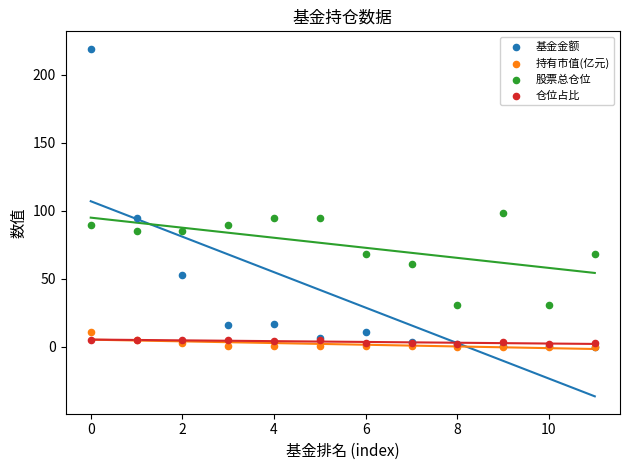

What are all the series names shown in the legend?

基金金额, 持有市值(亿元), 股票总仓位, 仓位占比